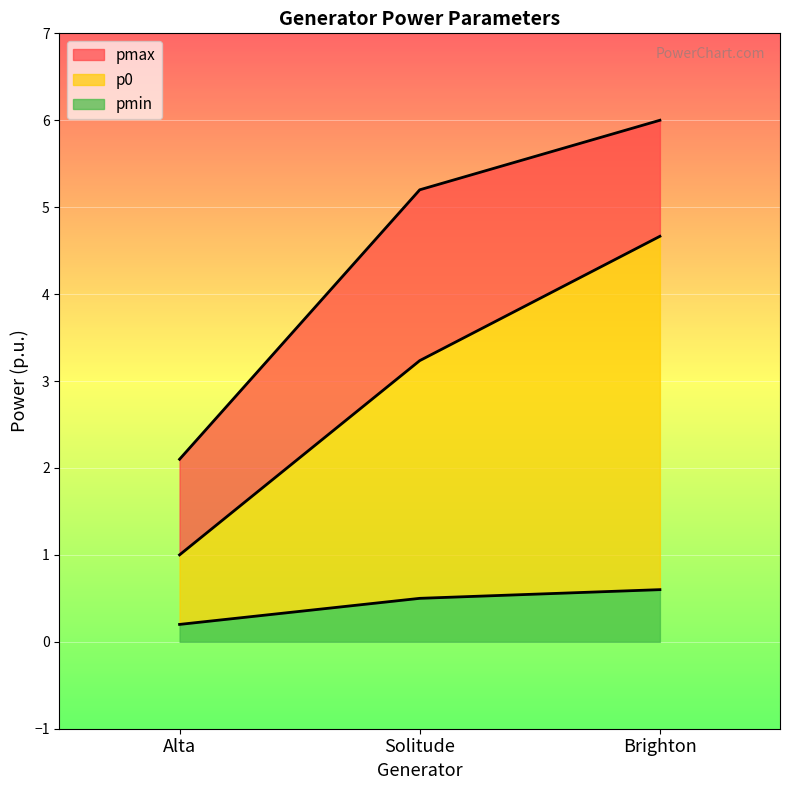

What is the difference between the maximum and minimum values in the pmax series?

3.9